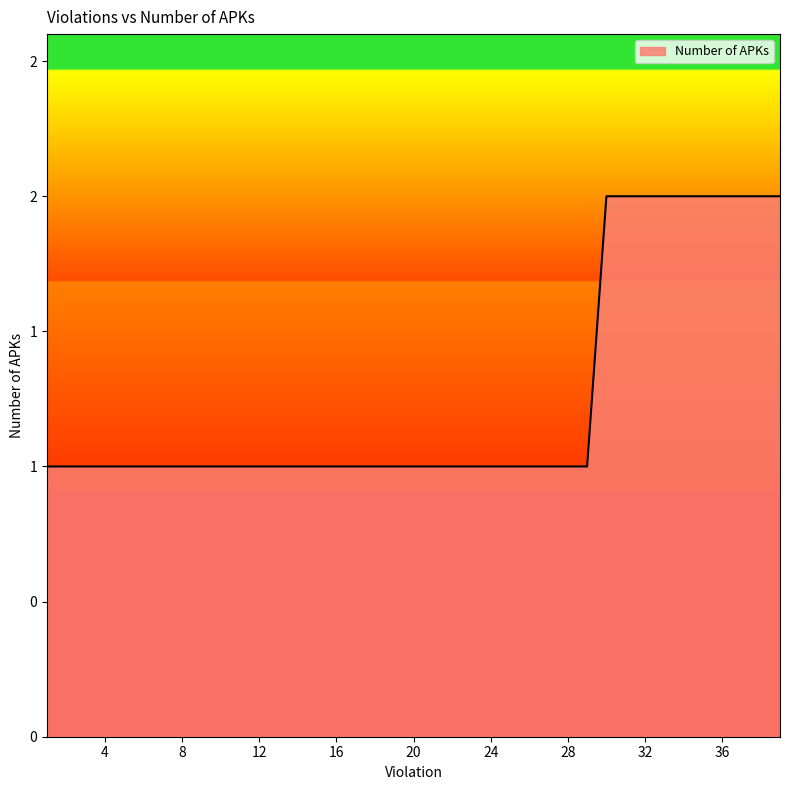

Does the chart display data point markers on the line(s)?

No